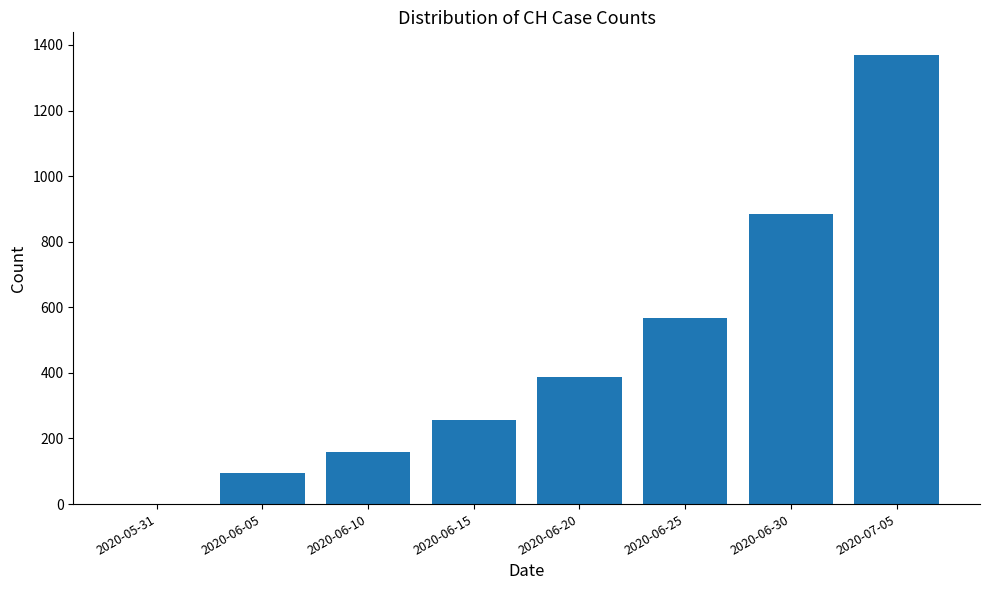

Read the value at 2020-06-15, to the nearest 100.

300